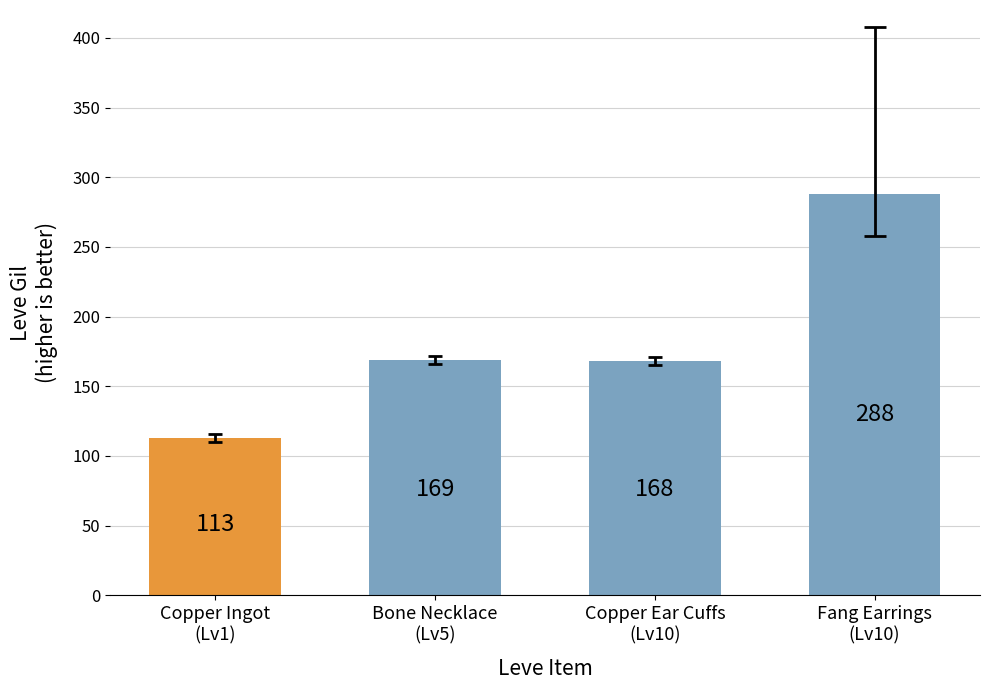

Reading left to right, transcribe all the data shown in this chart.

113	169	168	288